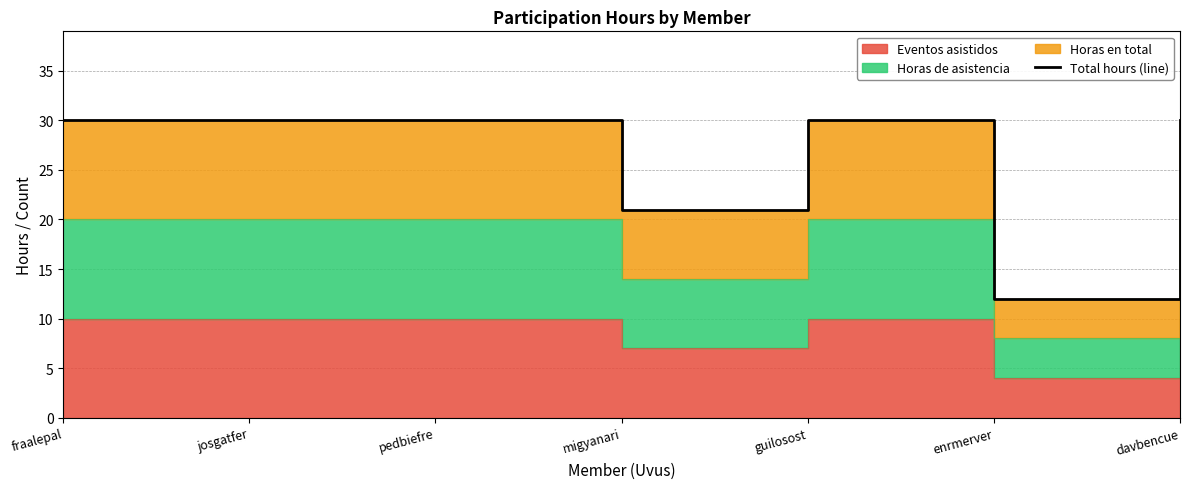

What is the ratio of the value at guilosost to the value at davbencue?

1.0